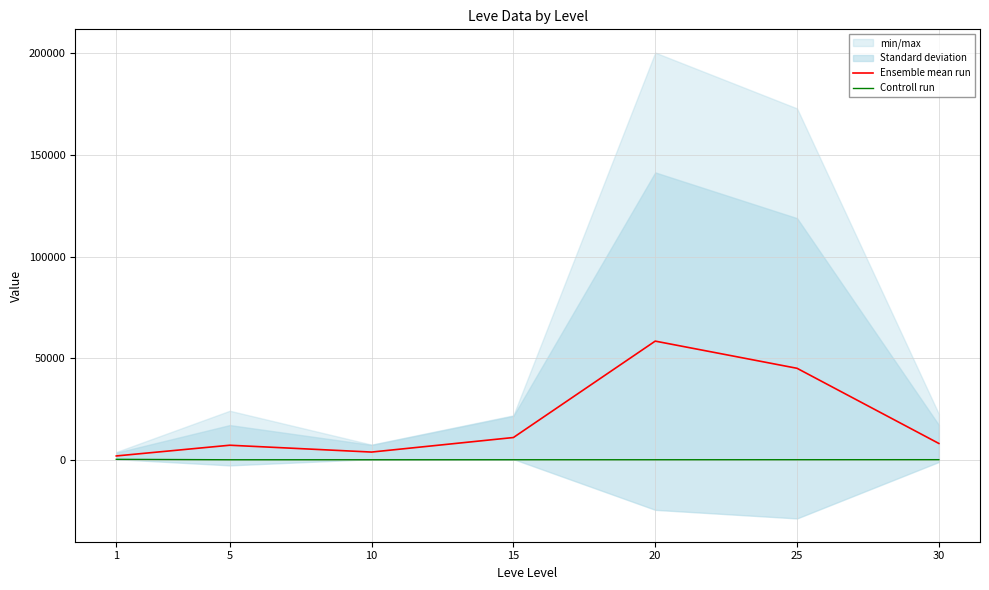

What is the difference between the Ensemble mean run values at 15 and 20?

47427.1